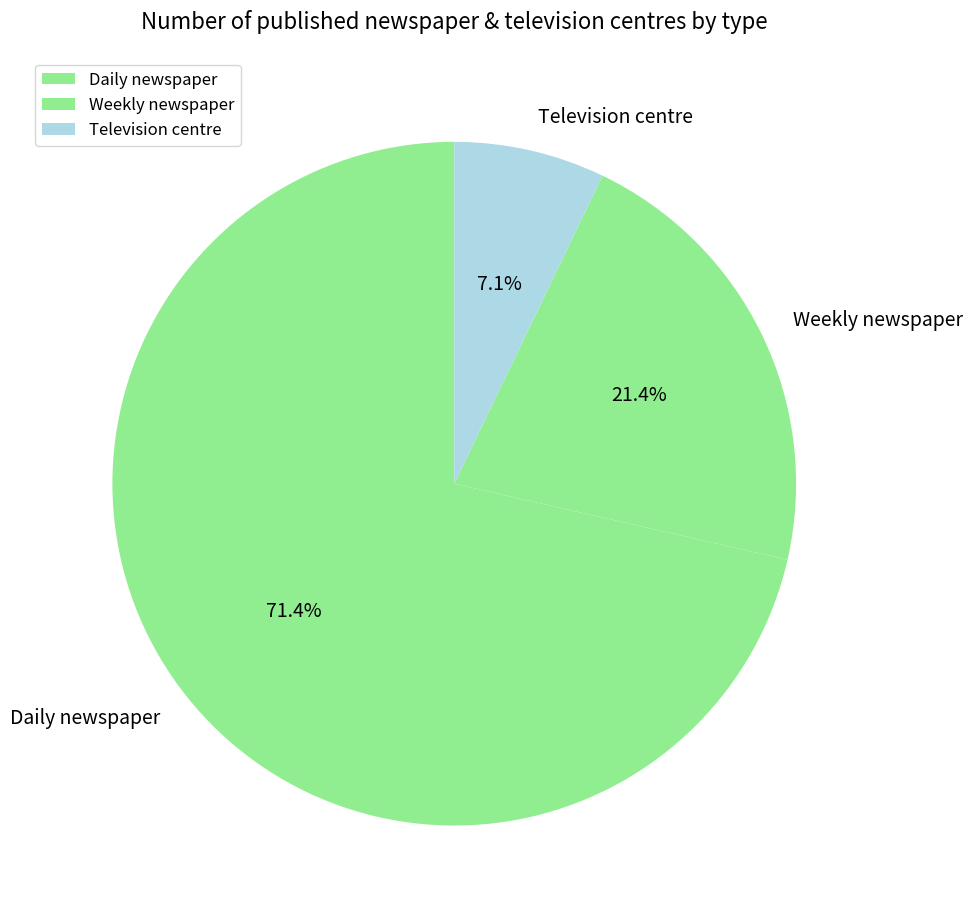

Is it true that Weekly newspaper is 21% of the pie?

True